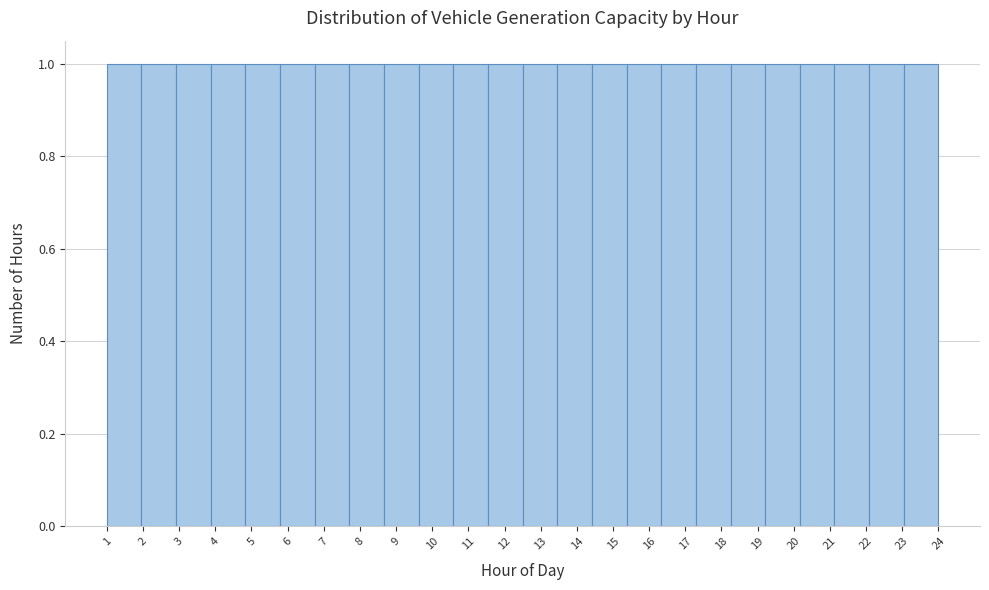

Reading left to right, transcribe this chart: for each bar, give the range it covers on the x-axis and its height. Neither the bar edges nor the heights are printed on the chart, so give them approximately, as read against the axes.

1.0 to 2.0: 1
2.0 to 2.9: 1
2.9 to 3.9: 1
3.9 to 4.8: 1
4.8 to 5.8: 1
5.8 to 6.8: 1
6.8 to 7.7: 1
7.7 to 8.7: 1
8.7 to 9.6: 1
9.6 to 10.6: 1
10.6 to 11.5: 1
11.5 to 12.5: 1
12.5 to 13.5: 1
13.5 to 14.4: 1
14.4 to 15.4: 1
15.4 to 16.3: 1
16.3 to 17.3: 1
17.3 to 18.3: 1
18.3 to 19.2: 1
19.2 to 20.2: 1
20.2 to 21.1: 1
21.1 to 22.1: 1
22.1 to 23.0: 1
23.0 to 24.0: 1